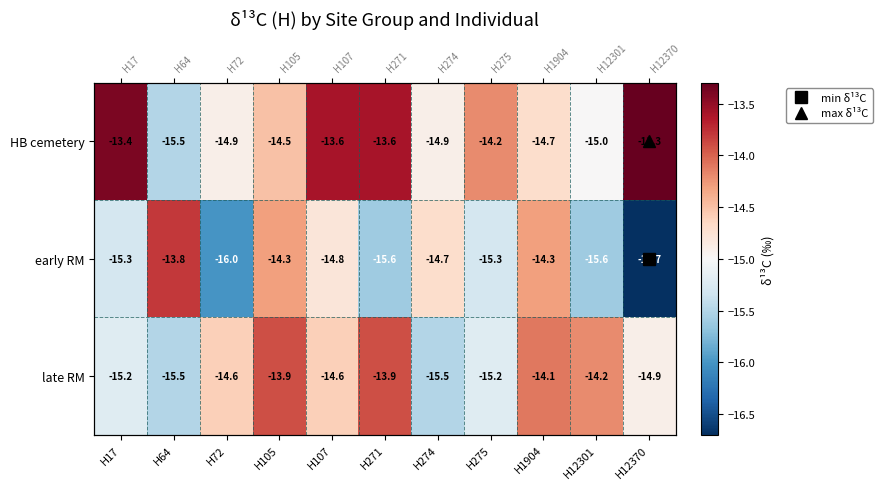

Read the late RM value at H17.

-15.2